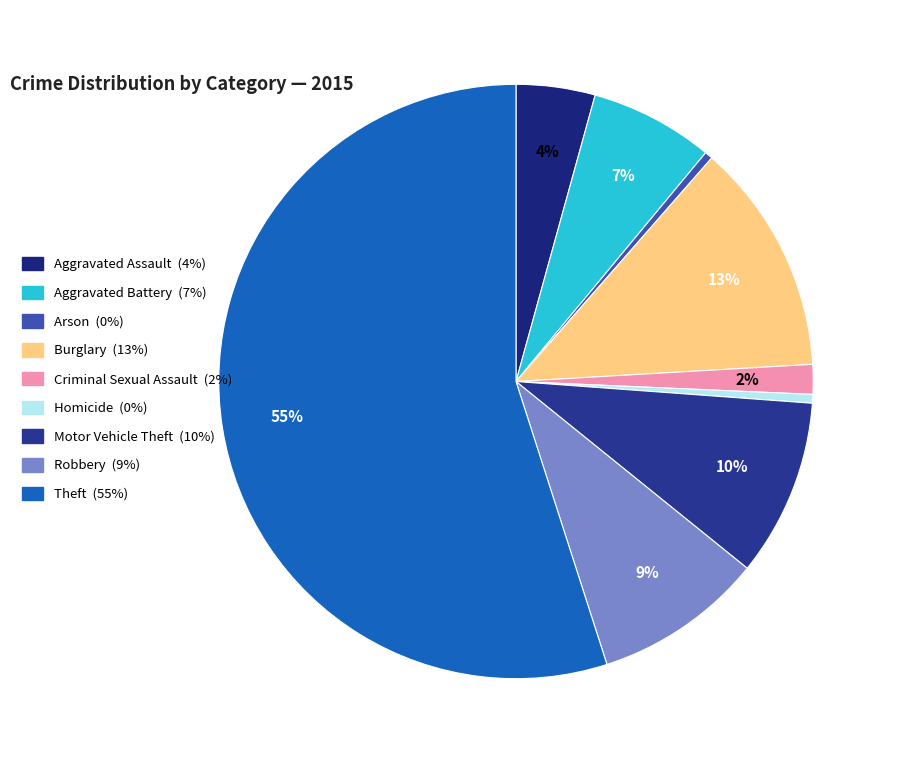

How many slices are in this pie chart?

9